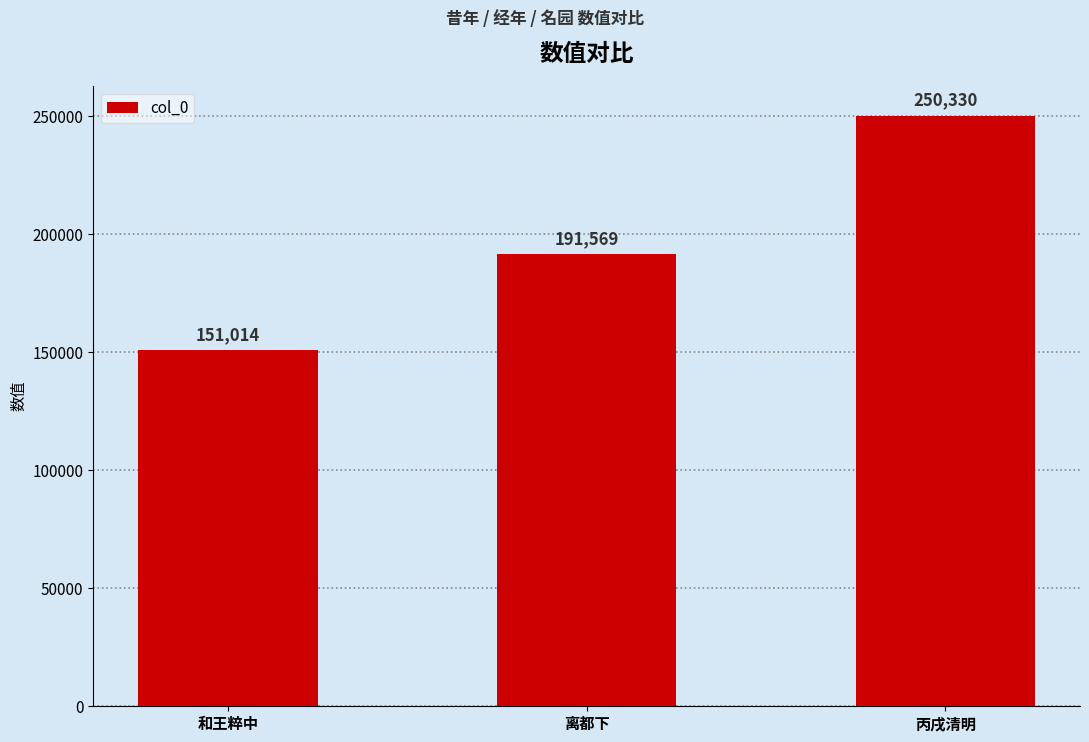

What is the approximate value at 和王粹中?

151014